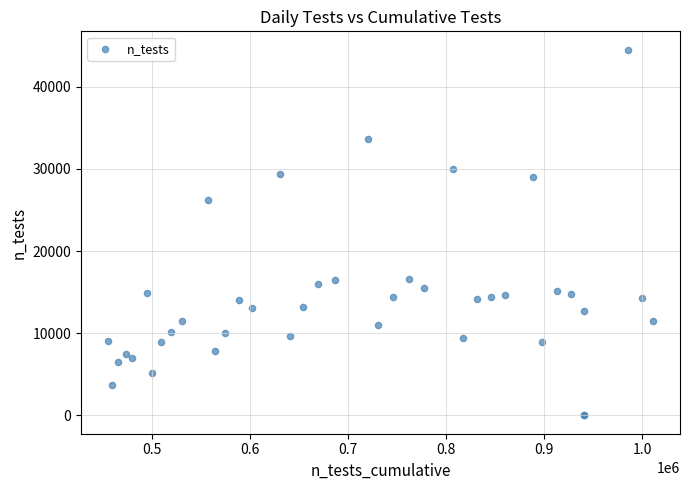

What Y value in the scatter plot is closest to 22263?

26207